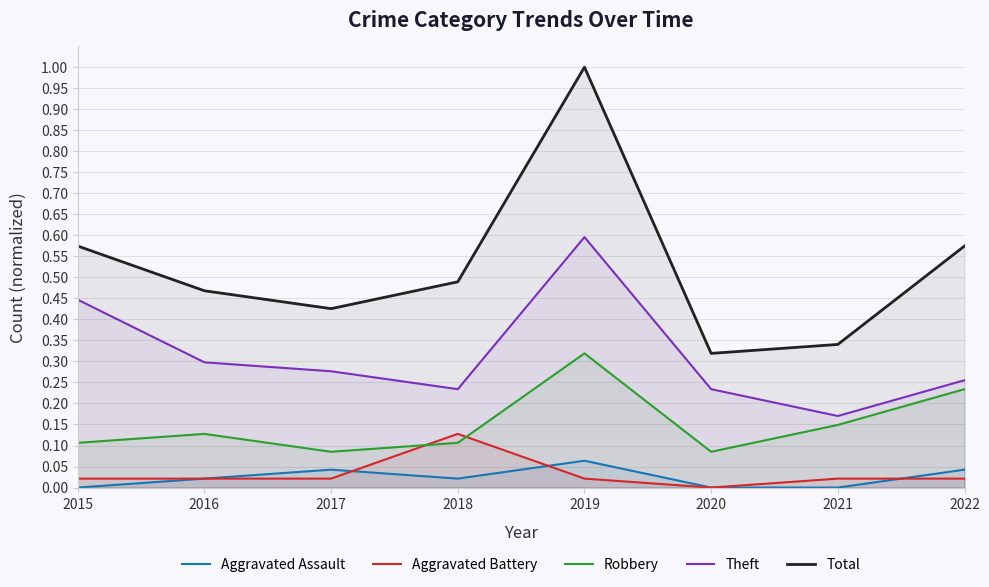

What is the difference between the Aggravated Battery values at 2019 and 2018?

0.1